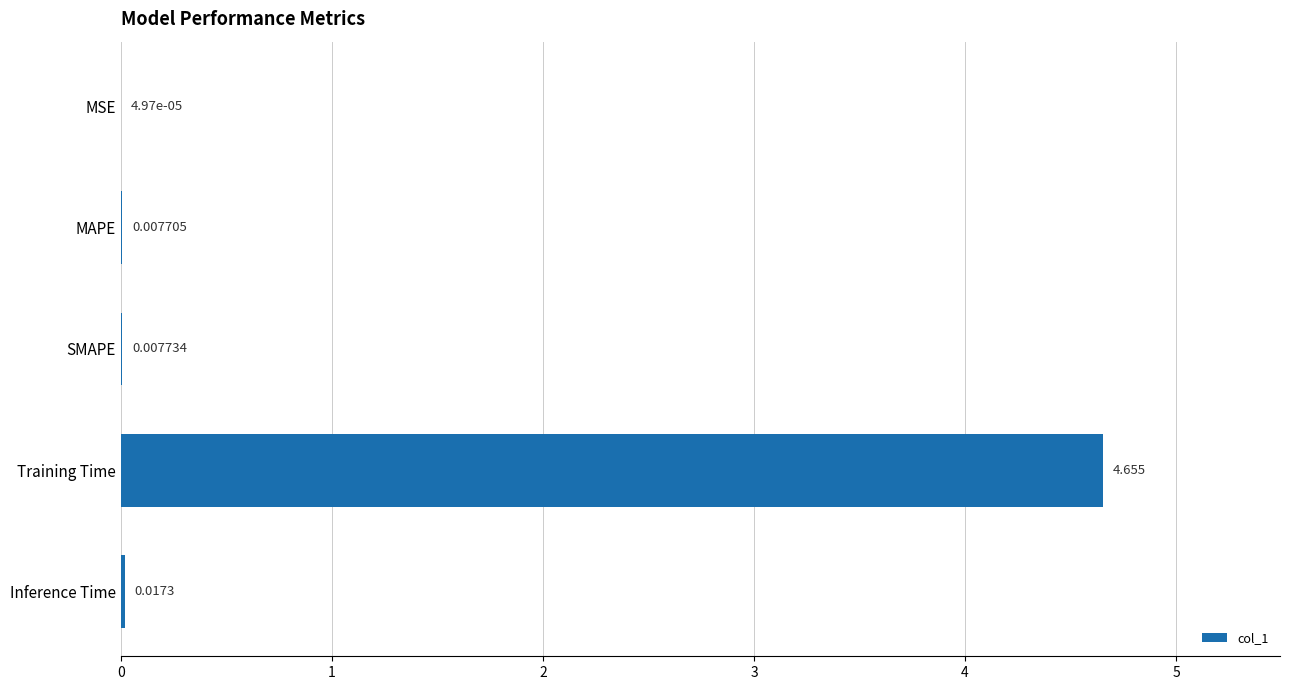

Which label corresponds to the largest value in the chart?

Training Time